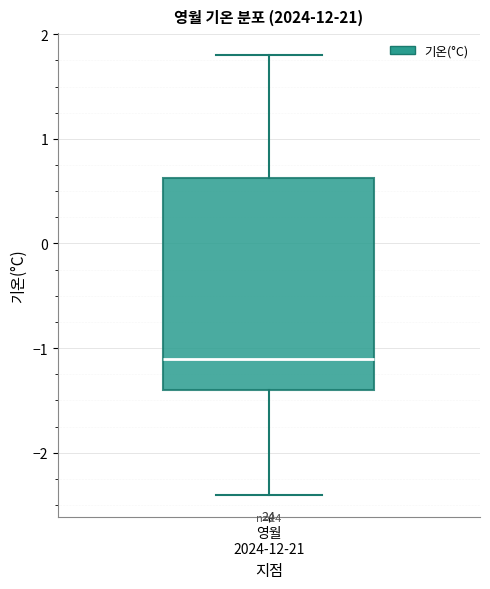

Read this box plot against the y-axis: the position of the median line, the range covered by the box, and the ends of both whiskers. The values are not printed on the chart, so give them approximately, as read against the axis.

median -1.1, box -1.4 to 0.6, whiskers -2.4 to 1.8